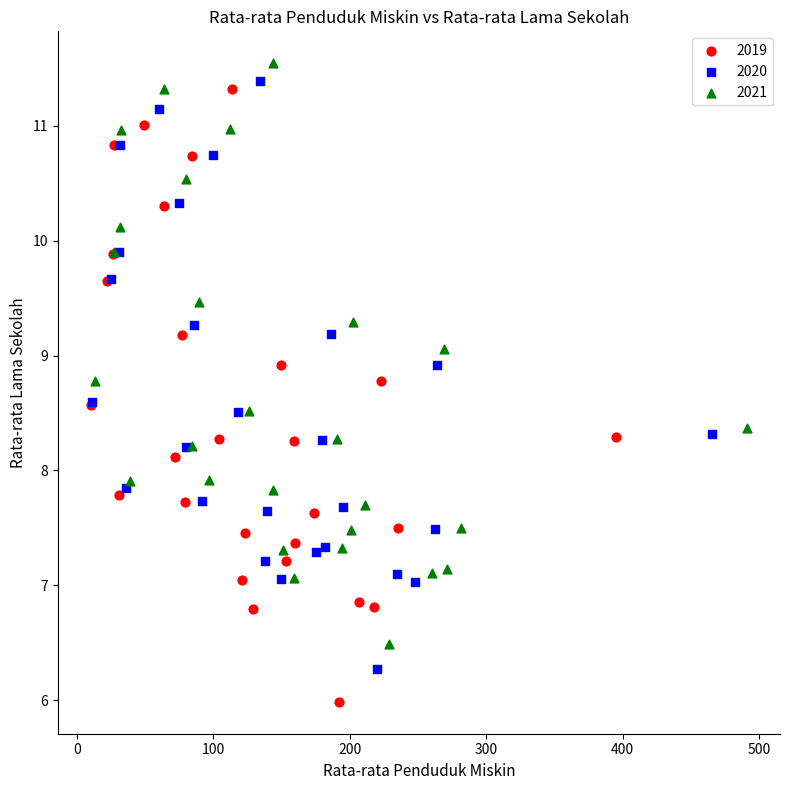

What are all the series names shown in the legend?

2019, 2020, 2021